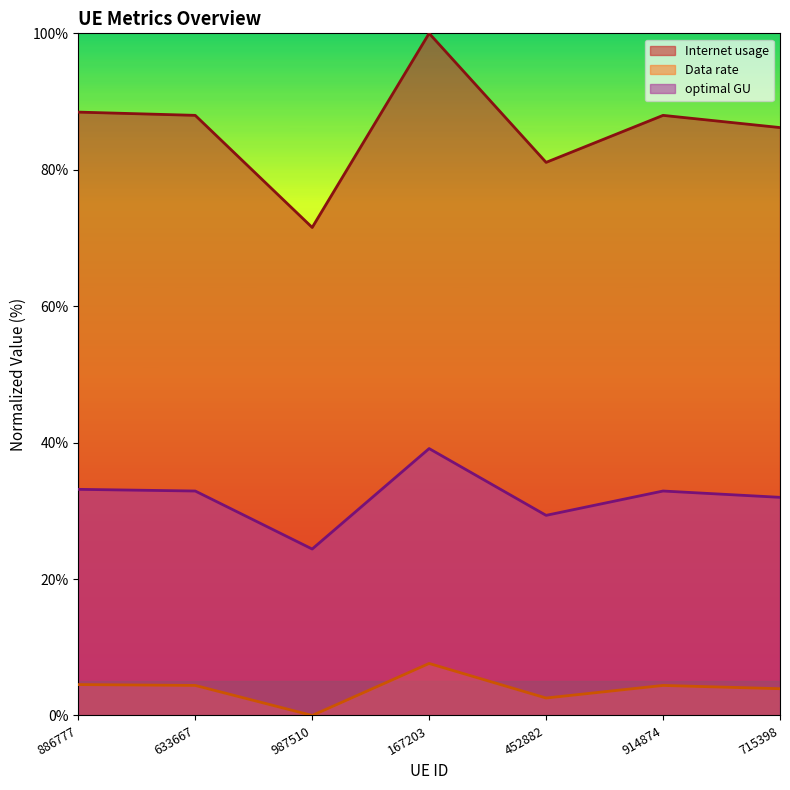

What are all the series names shown in the legend?

Internet usage, Data rate, optimal GU